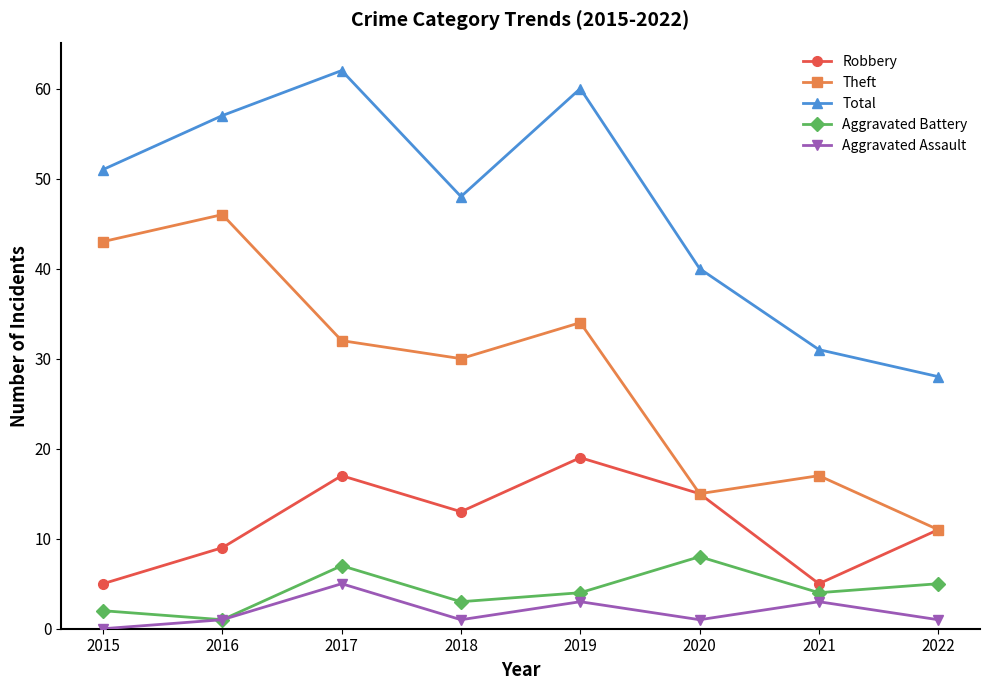

Count the number of categories in the chart.

8